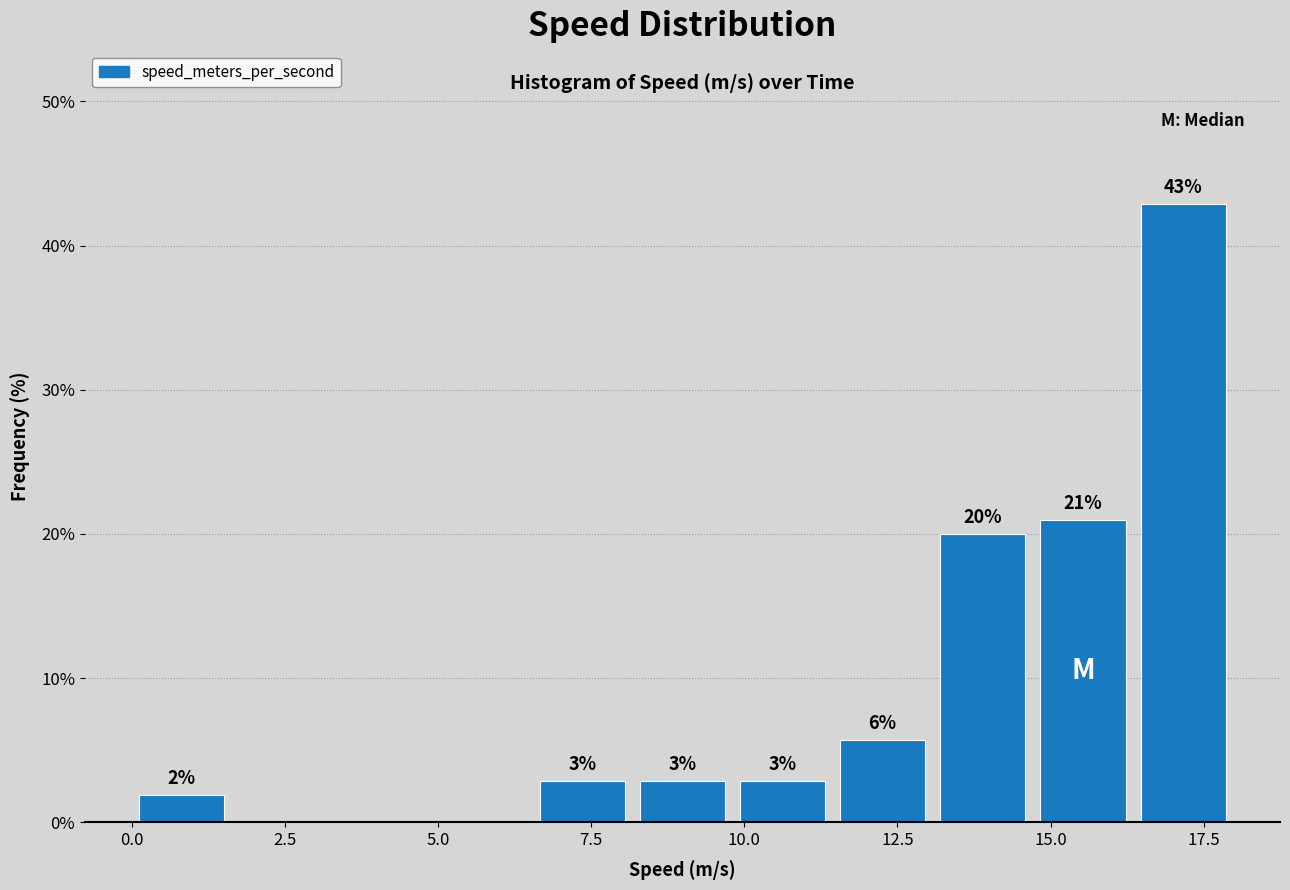

Read against the x-axis, roughly where is the centre of the tallest bar?

17.0